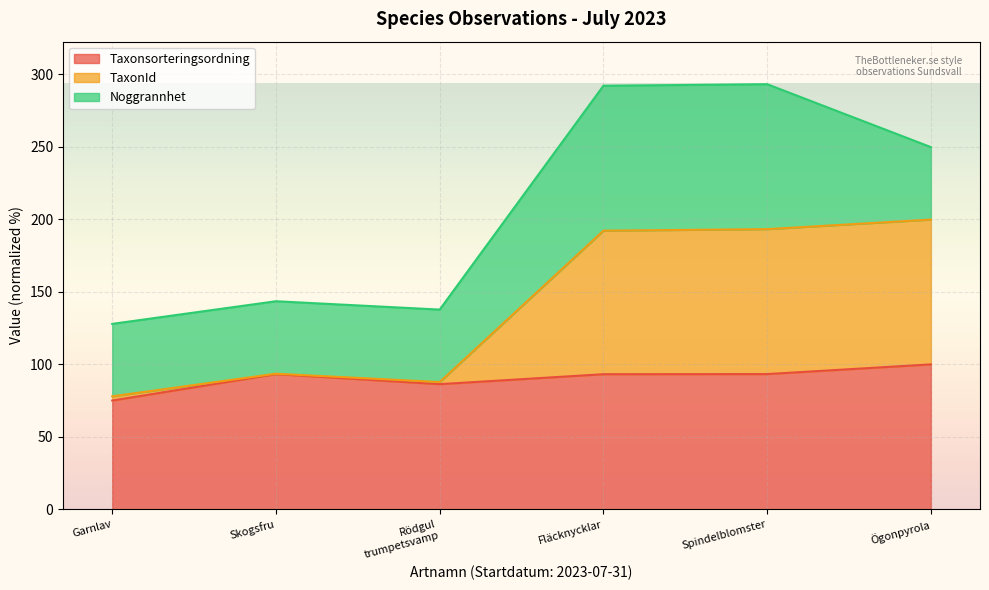

What is the difference between the maximum and second lowest values in the Taxonsorteringsordning series?

13.6